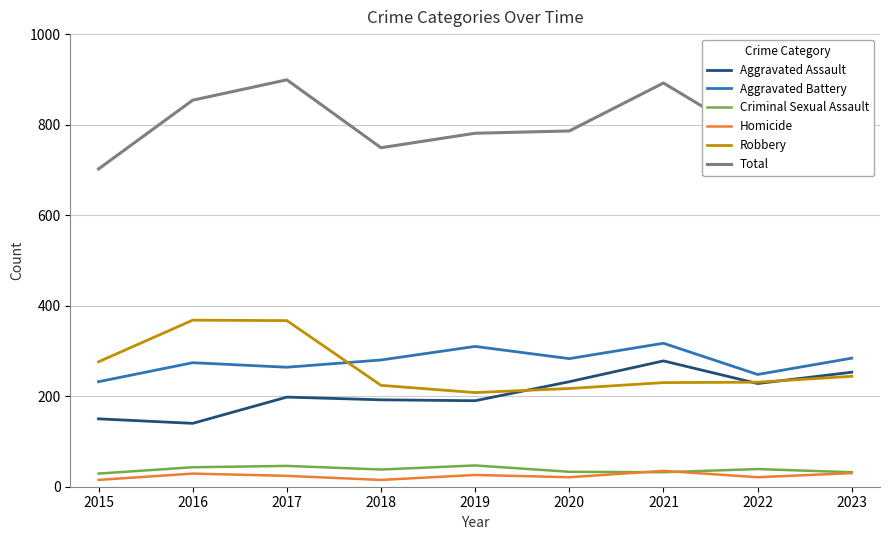

What is the difference between the highest and lowest values at 2016?

825